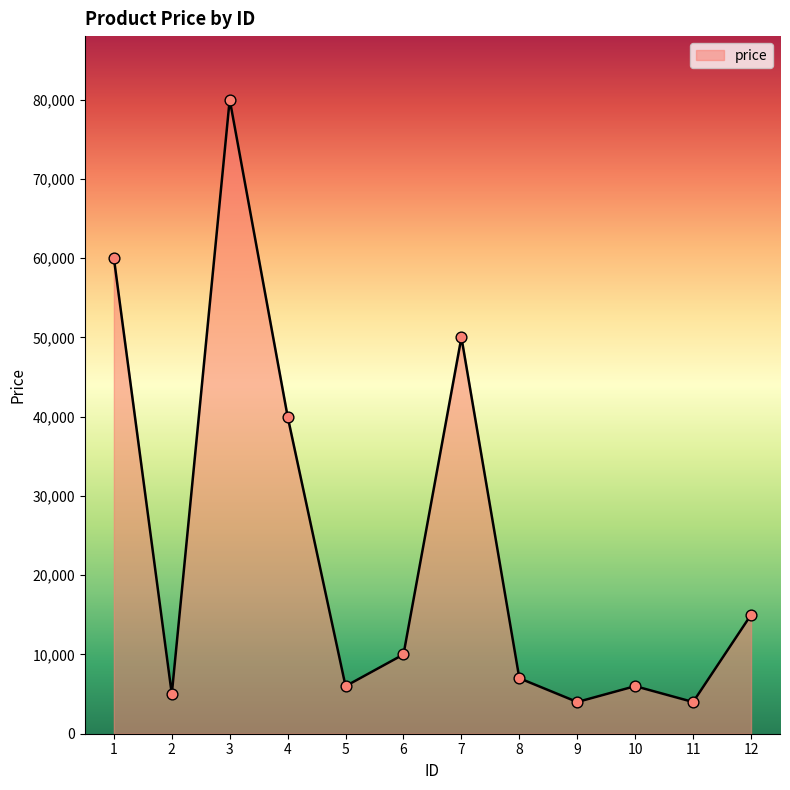

Between 3 and 8, which is larger?

3